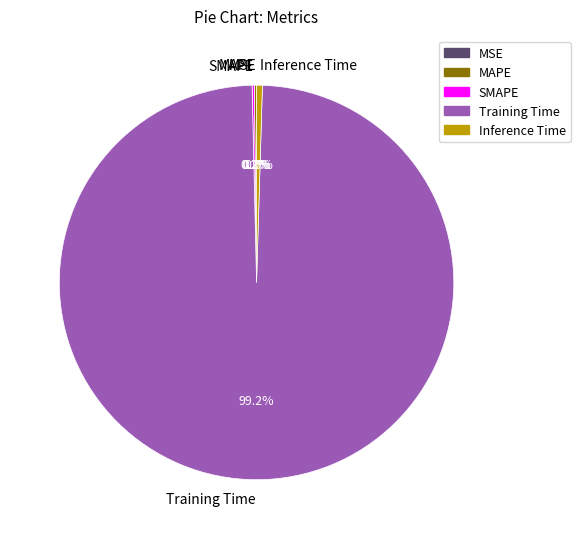

Which category has the biggest portion of the pie?

Training Time